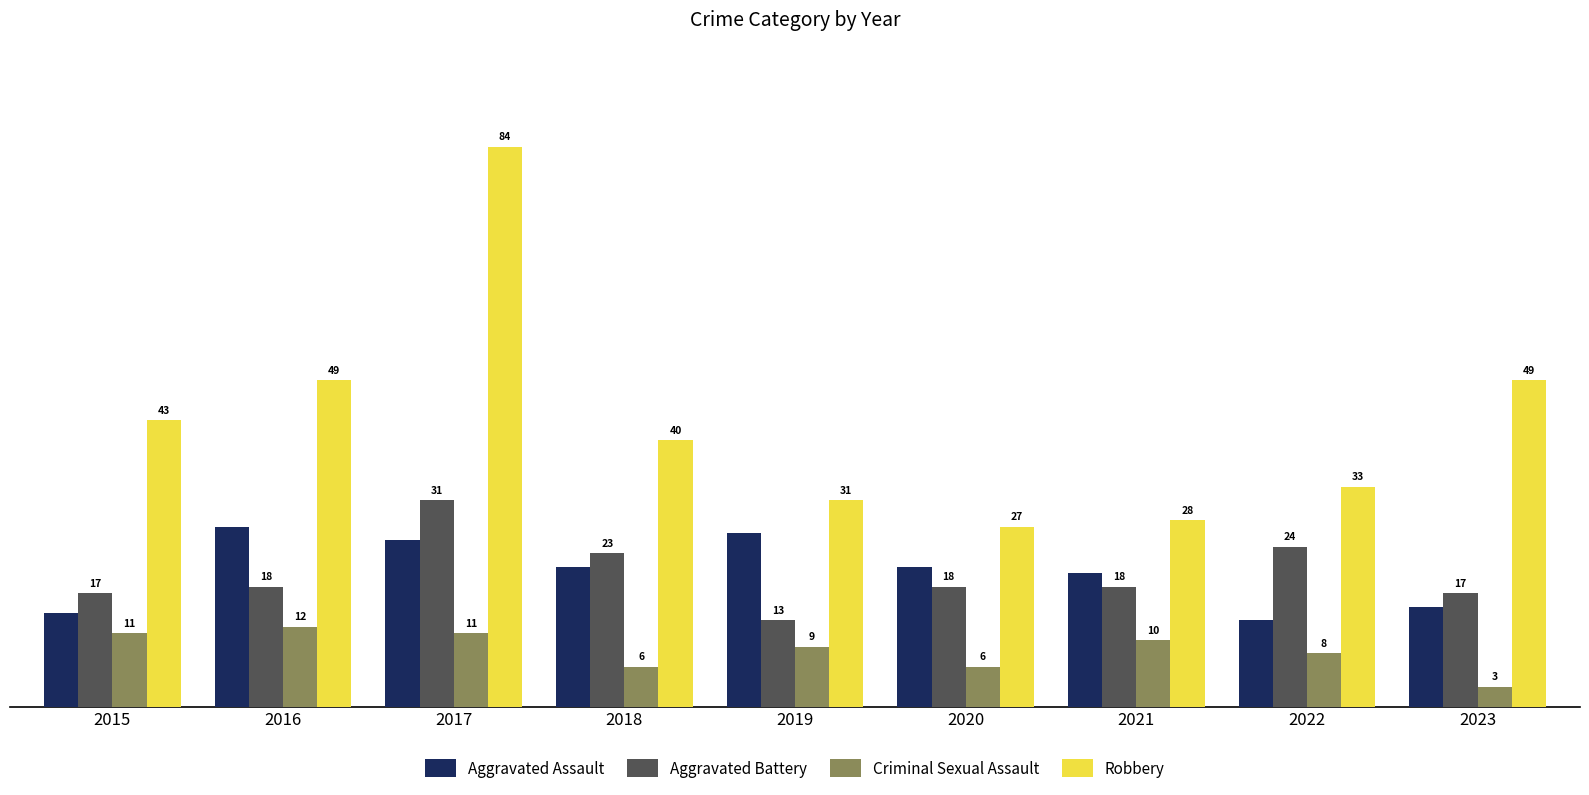

What are all the series names shown in the legend?

Aggravated Assault, Aggravated Battery, Criminal Sexual Assault, Robbery